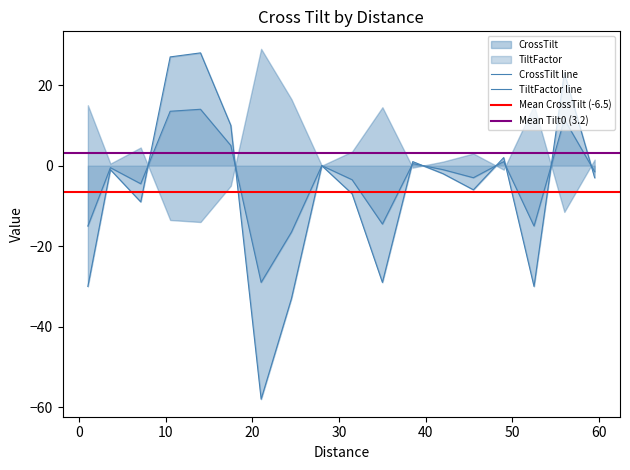

How many data points in Distance are above 31?

9